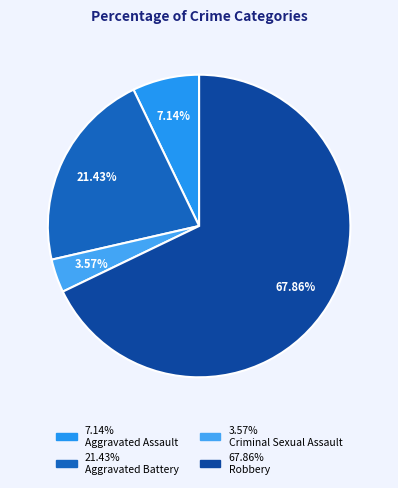

To the nearest percent, what is the difference between the largest and smallest slice percentages?

64%